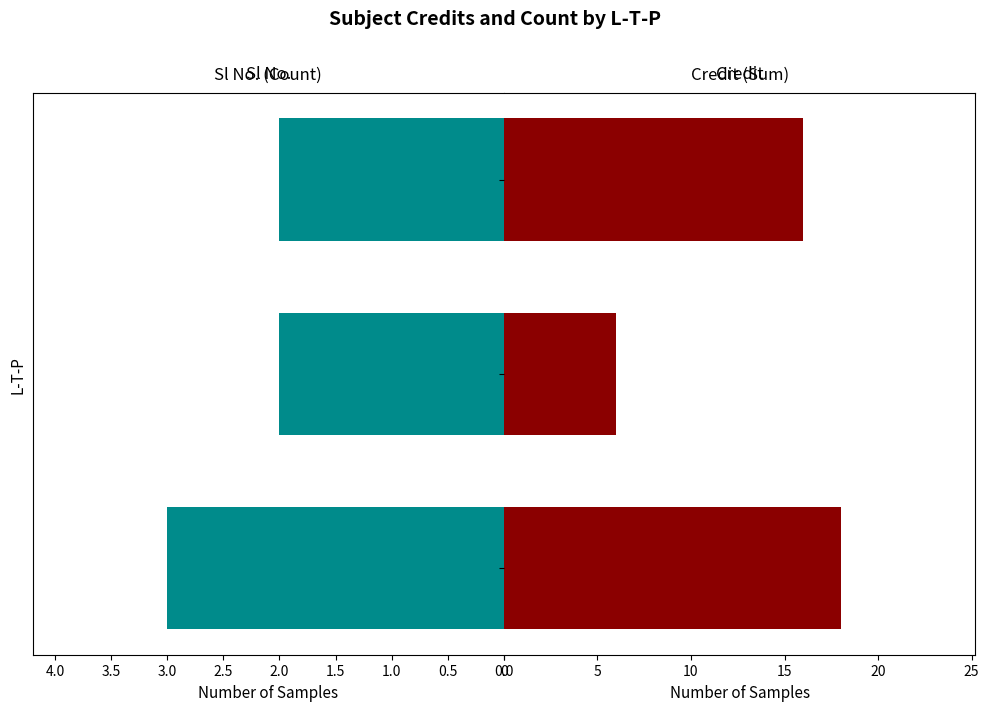

Are the bars grouped side by side (vs. stacked)?

Yes